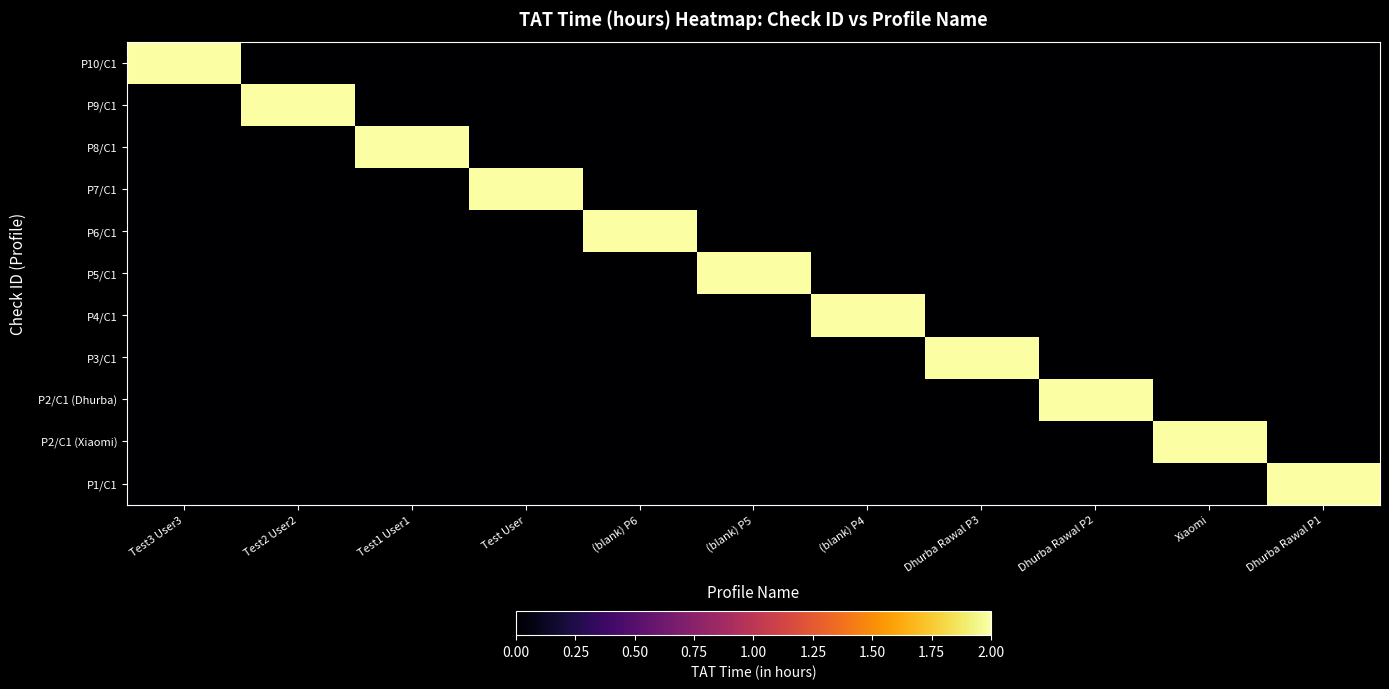

Rank the series at Test1 User1 from highest to lowest value.

P8/C1, P10/C1, P9/C1, P7/C1, P6/C1, P5/C1, P4/C1, P3/C1, P2/C1 (Dhurba), P2/C1 (Xiaomi), P1/C1